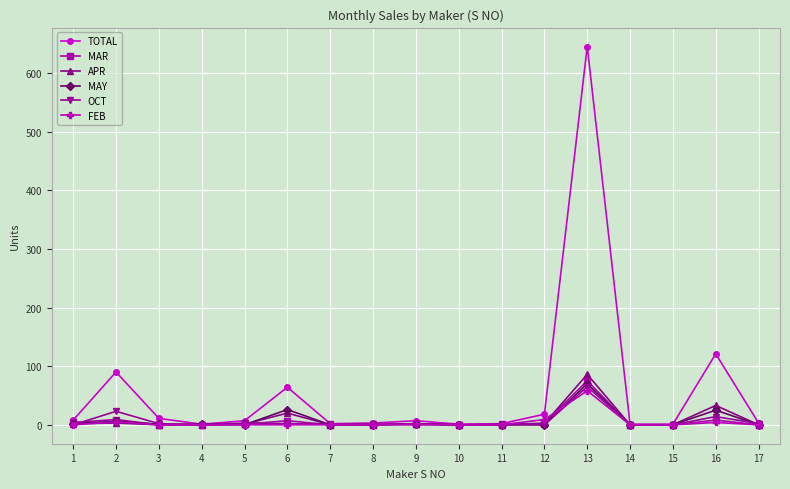

How many data points in OCT are less than 1?

7